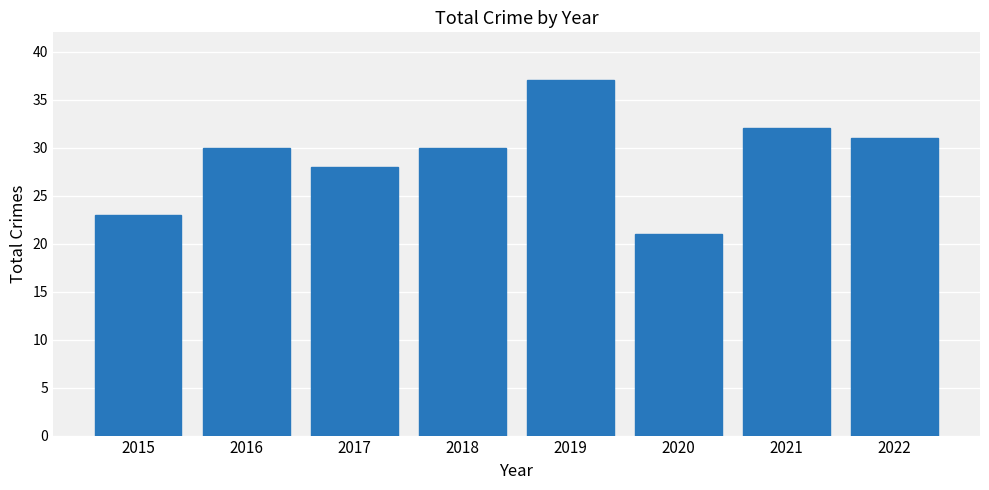

What is the change in value from 2018 to 2019?

+7